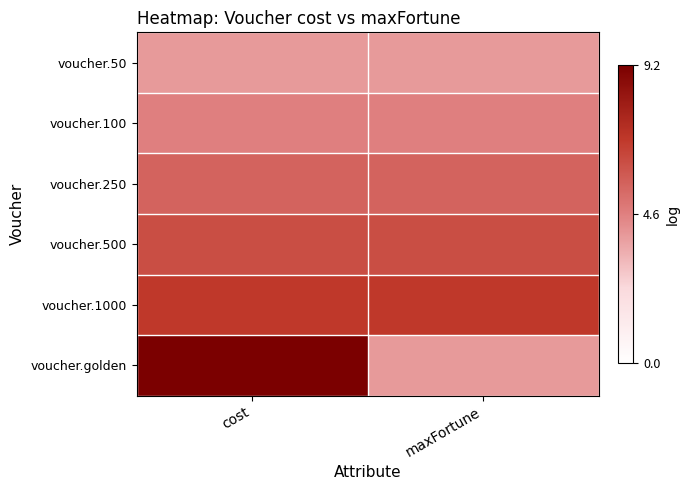

List the series in order of their peak value, lowest first.

voucher.50, voucher.100, voucher.250, voucher.500, voucher.1000, voucher.golden